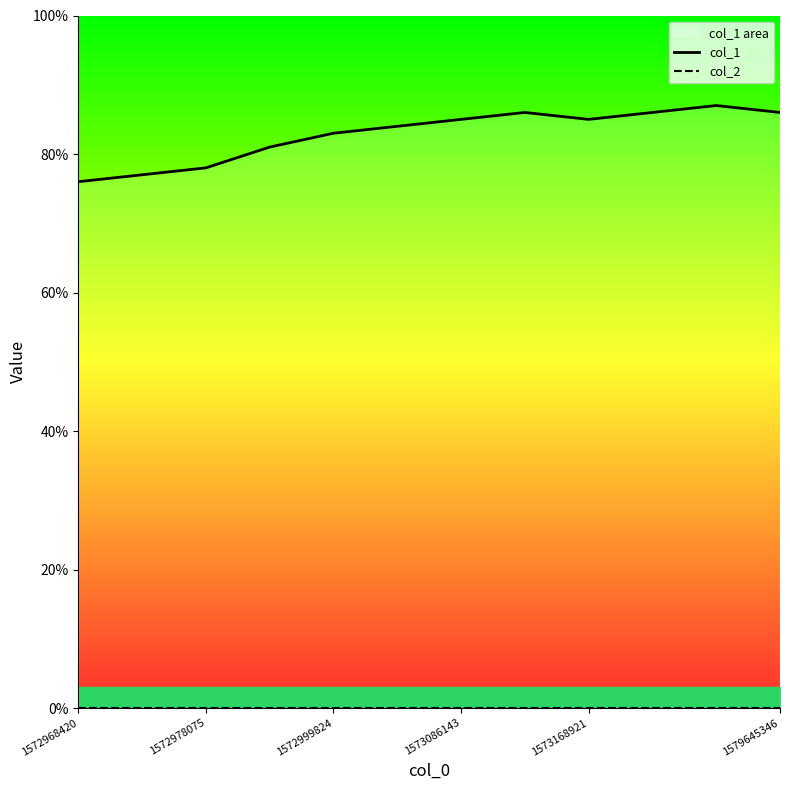

True or false: col_2 and col_1 intersect in this chart.

False